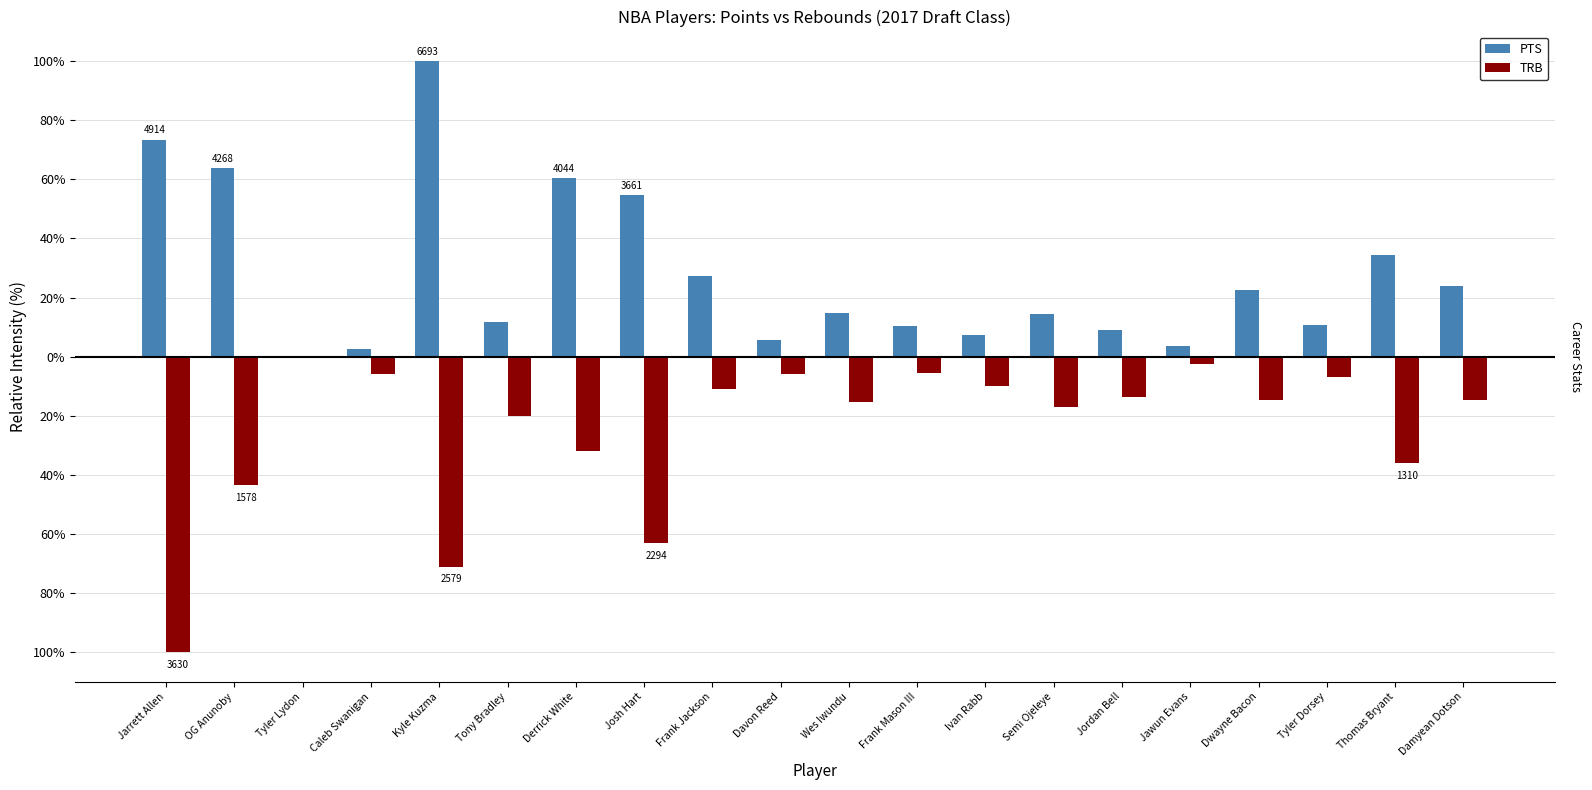

True or false: TRB has a value of -13.7 at Jordan Bell.

True